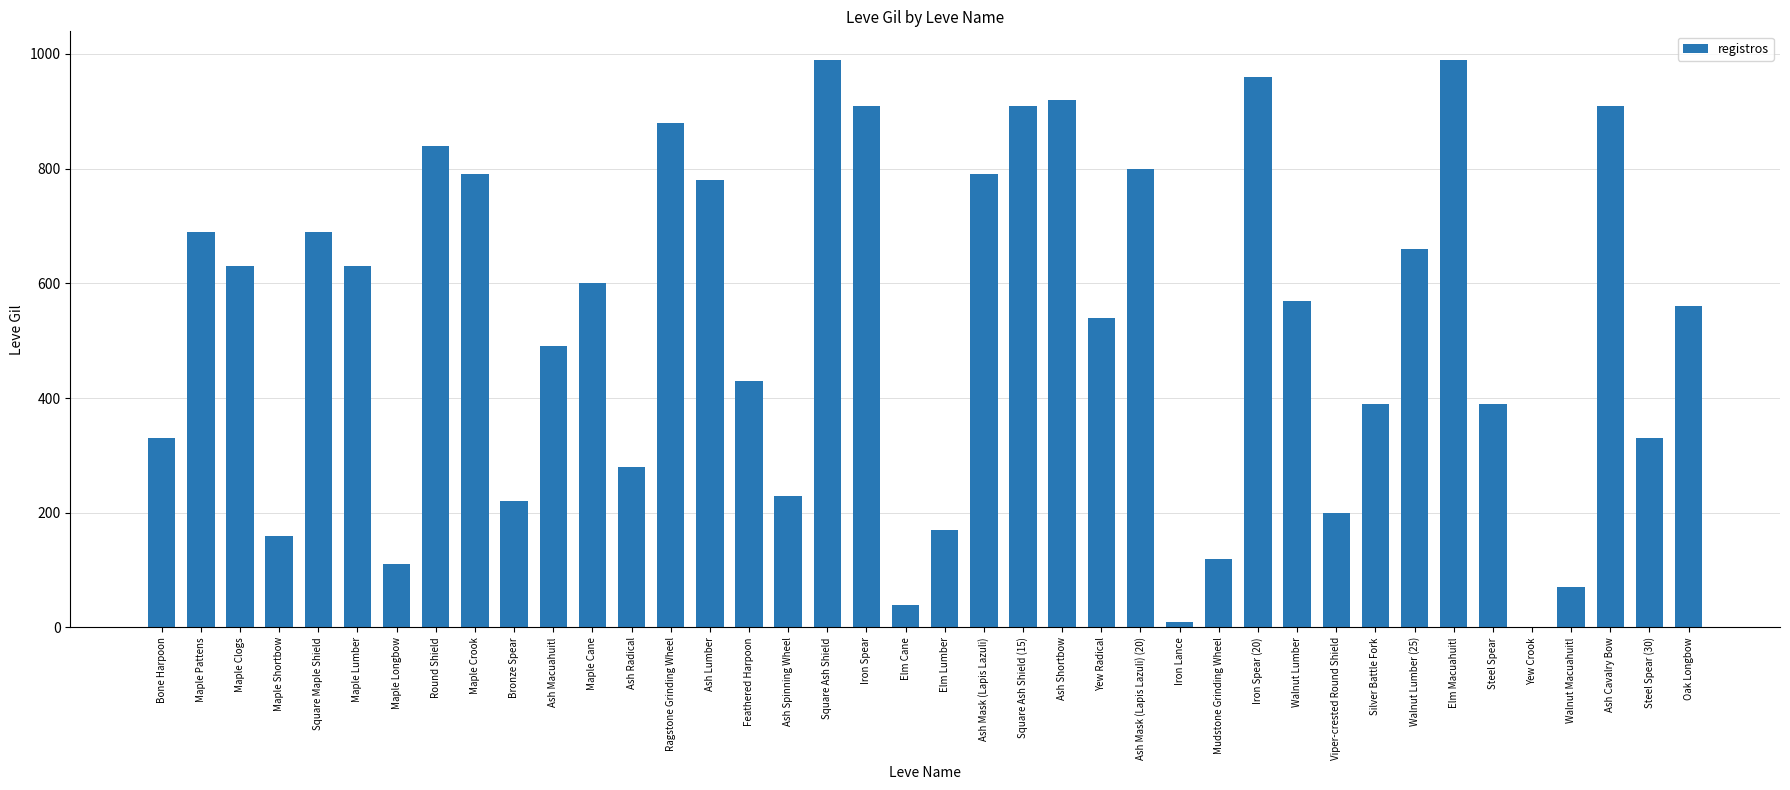

What is the change in value from Bronze Spear to Oak Longbow?

+340